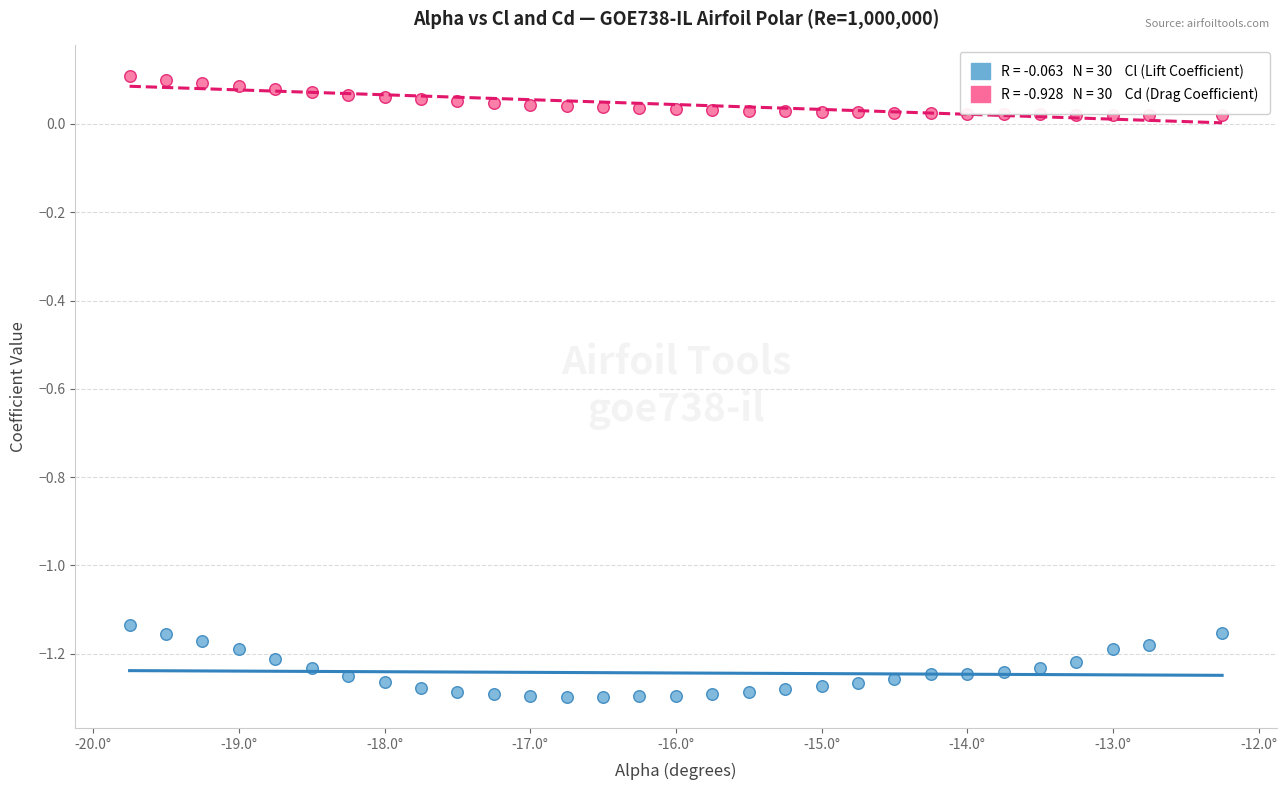

Across all data points, what is the range of X values (max minus min)?

7.5